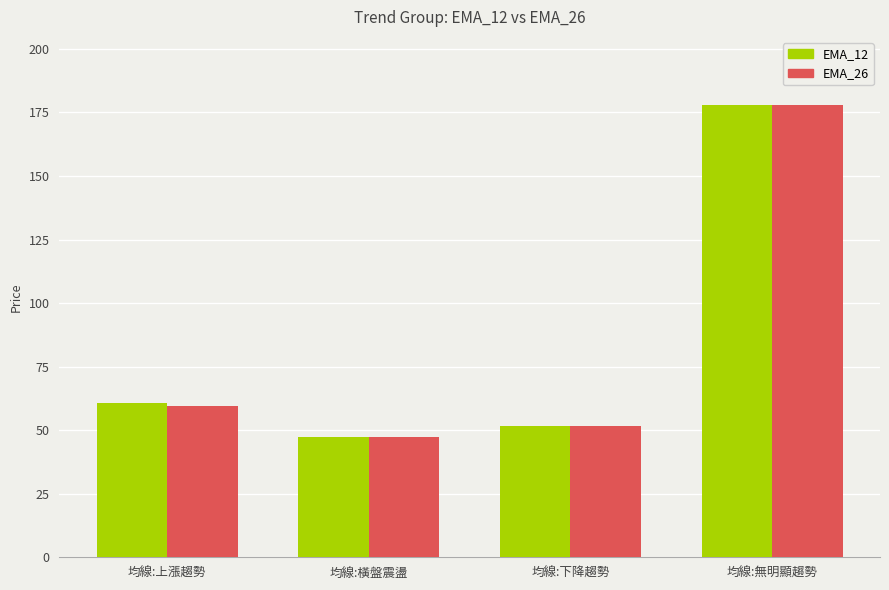

How many series are shown in this chart?

2